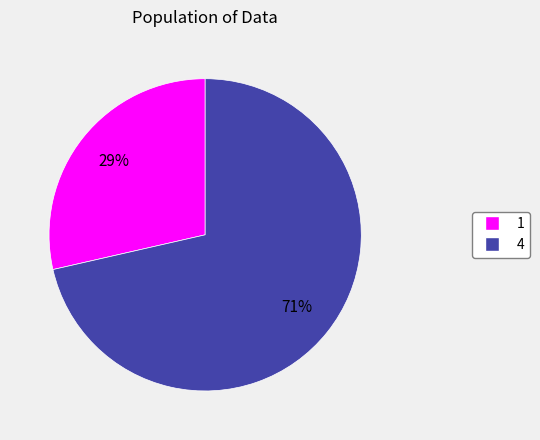

Does 4 account for over 50% of the chart?

Yes